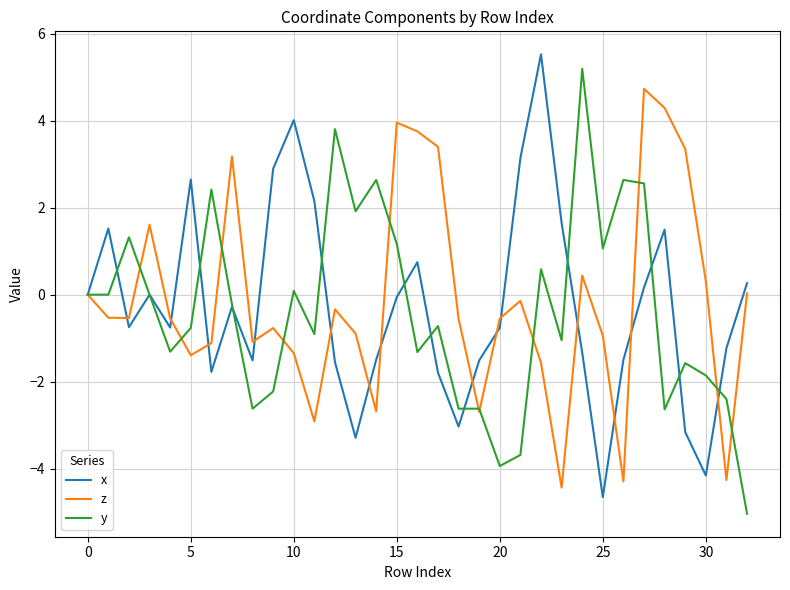

What is the maximum value for y?

5.2